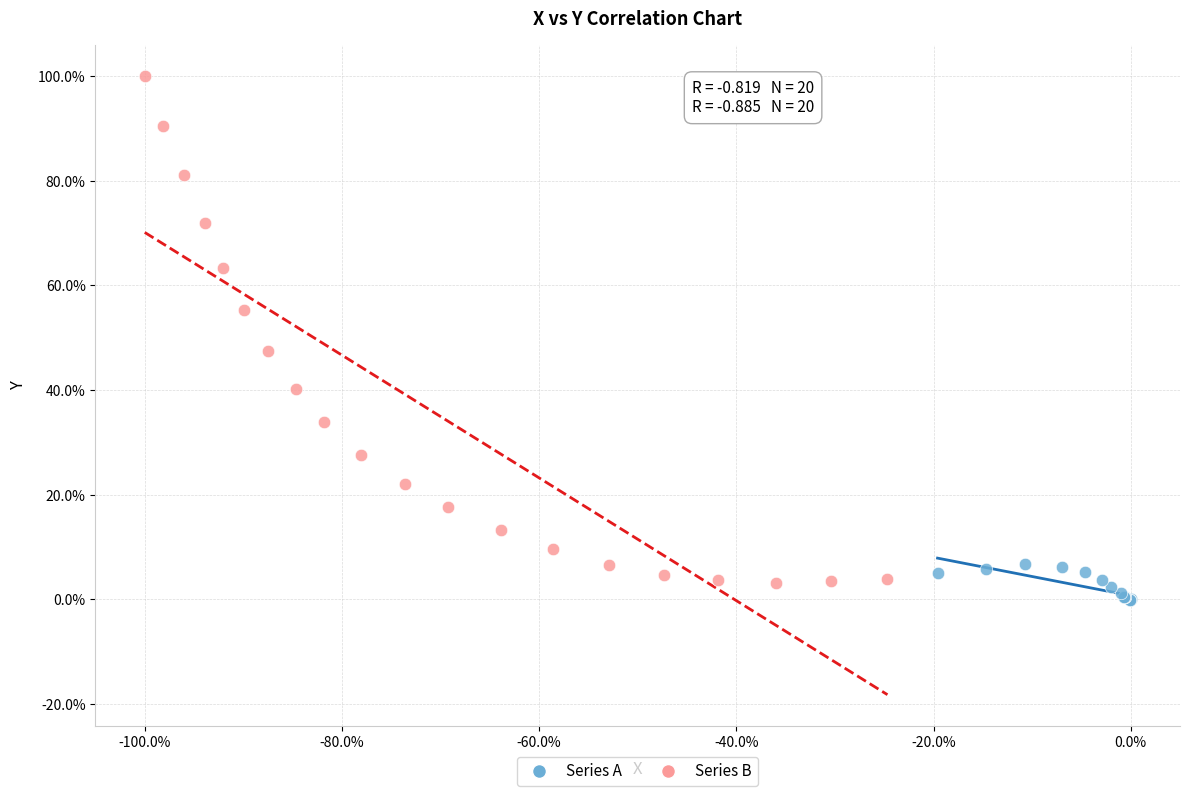

What are all the series names shown in the legend?

Series A, Series B